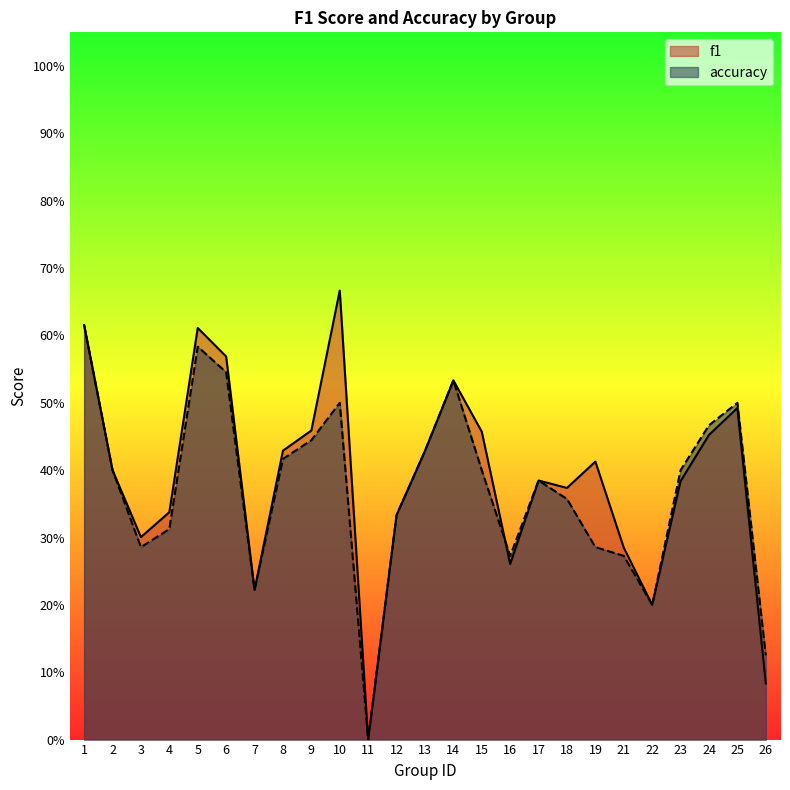

What are all the series names shown in the legend?

f1, accuracy